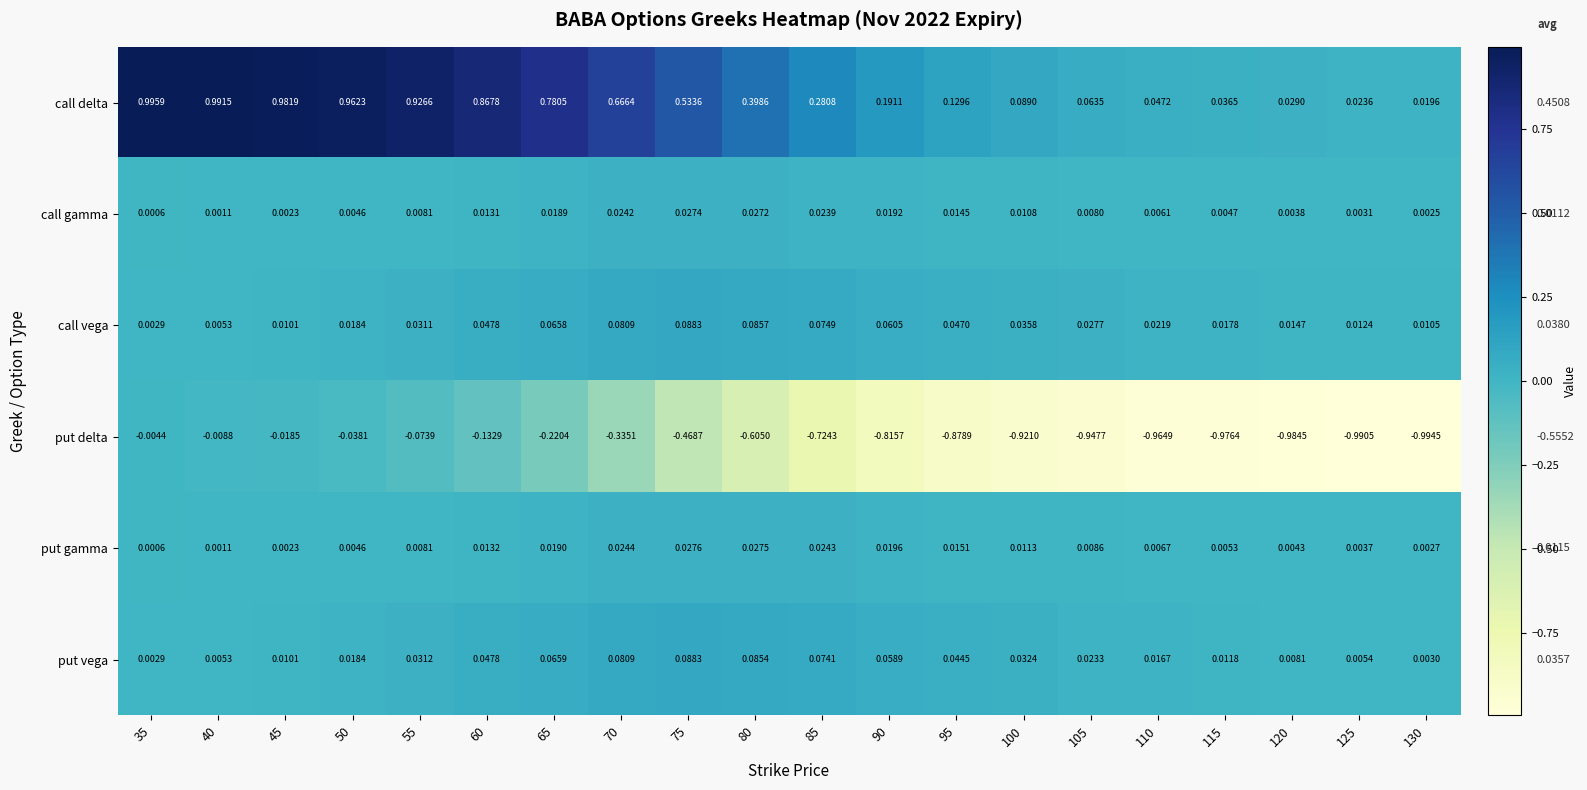

At 130, list the series in order from smallest to largest.

put delta, call gamma, put gamma, put vega, call vega, call delta